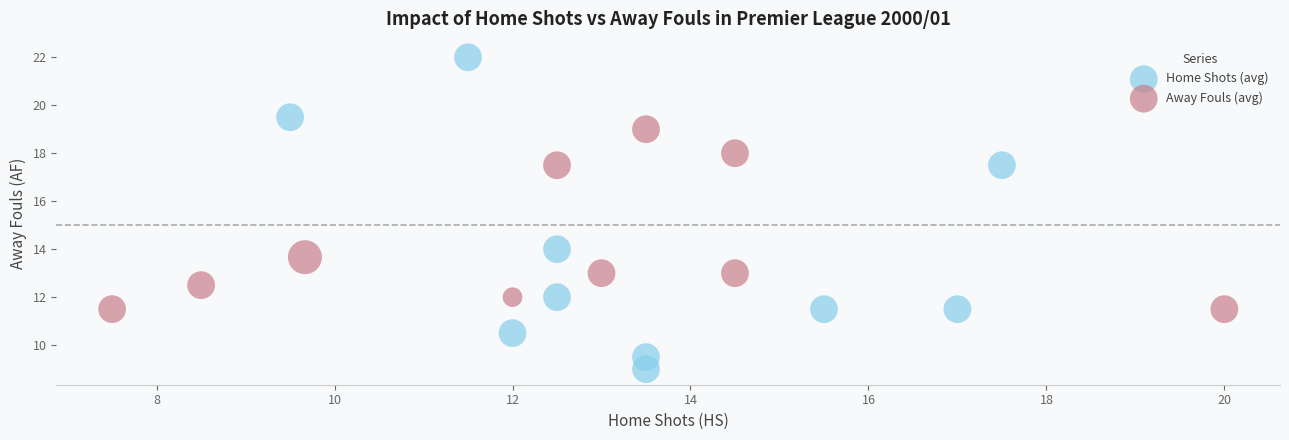

What are all the series names shown in the legend?

Home Shots (avg), Away Fouls (avg)